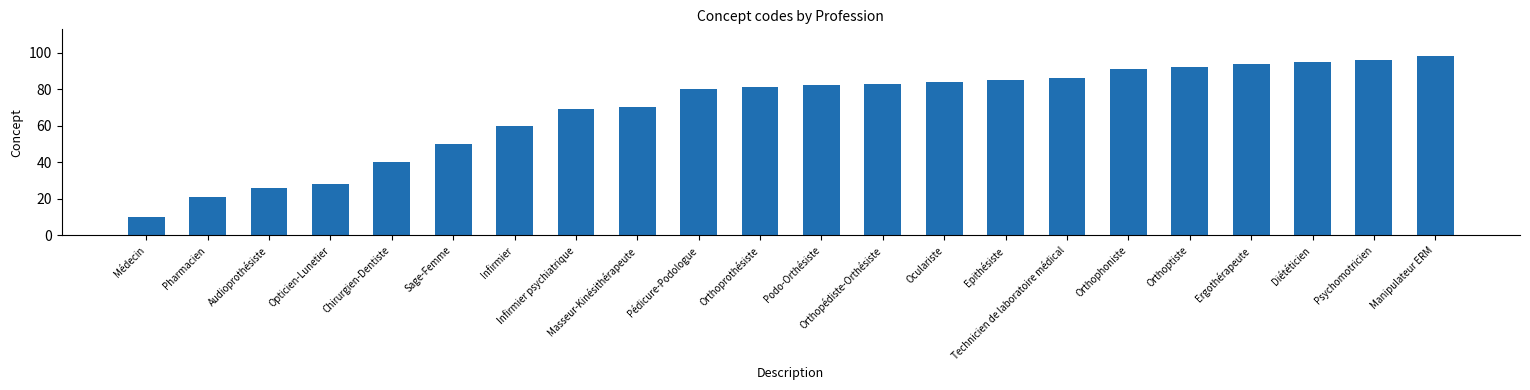

Read the value at Sage-Femme, to the nearest 5.

50